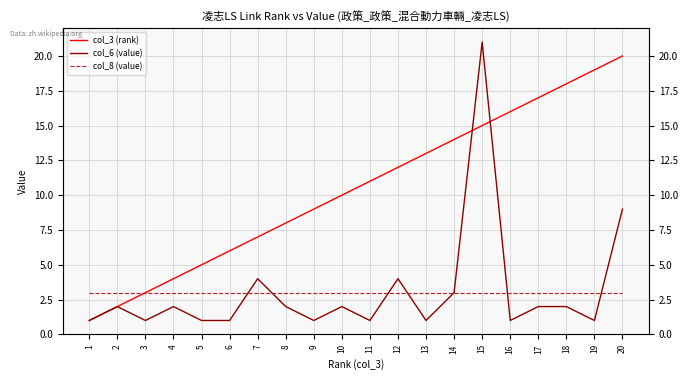

The col_3 (rank) series shows 11 at 7. True or false?

False